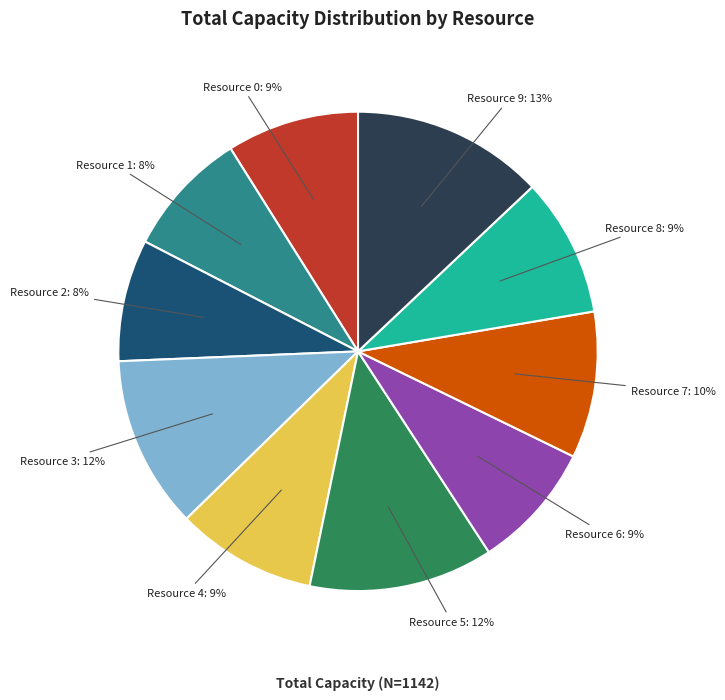

What is the largest slice in the pie chart?

Resource 9